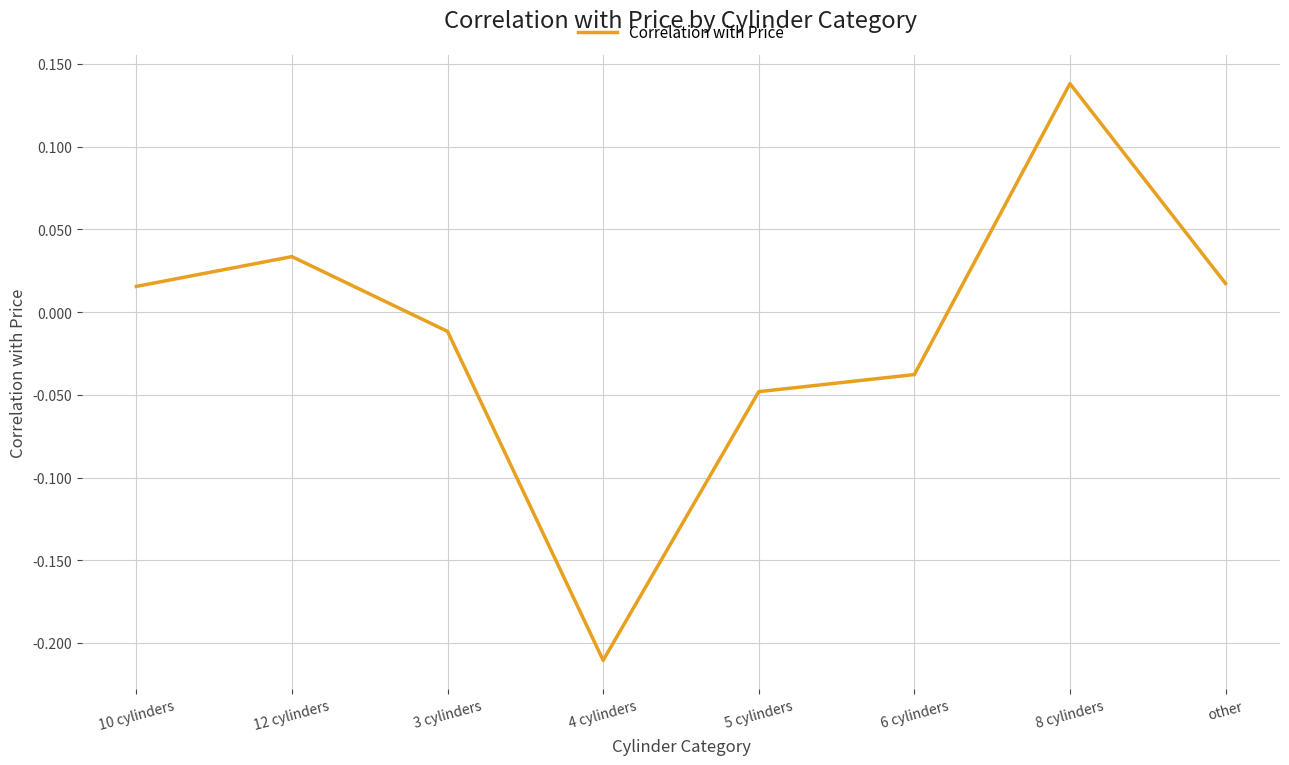

What is the difference between the maximum and minimum values?

0.3